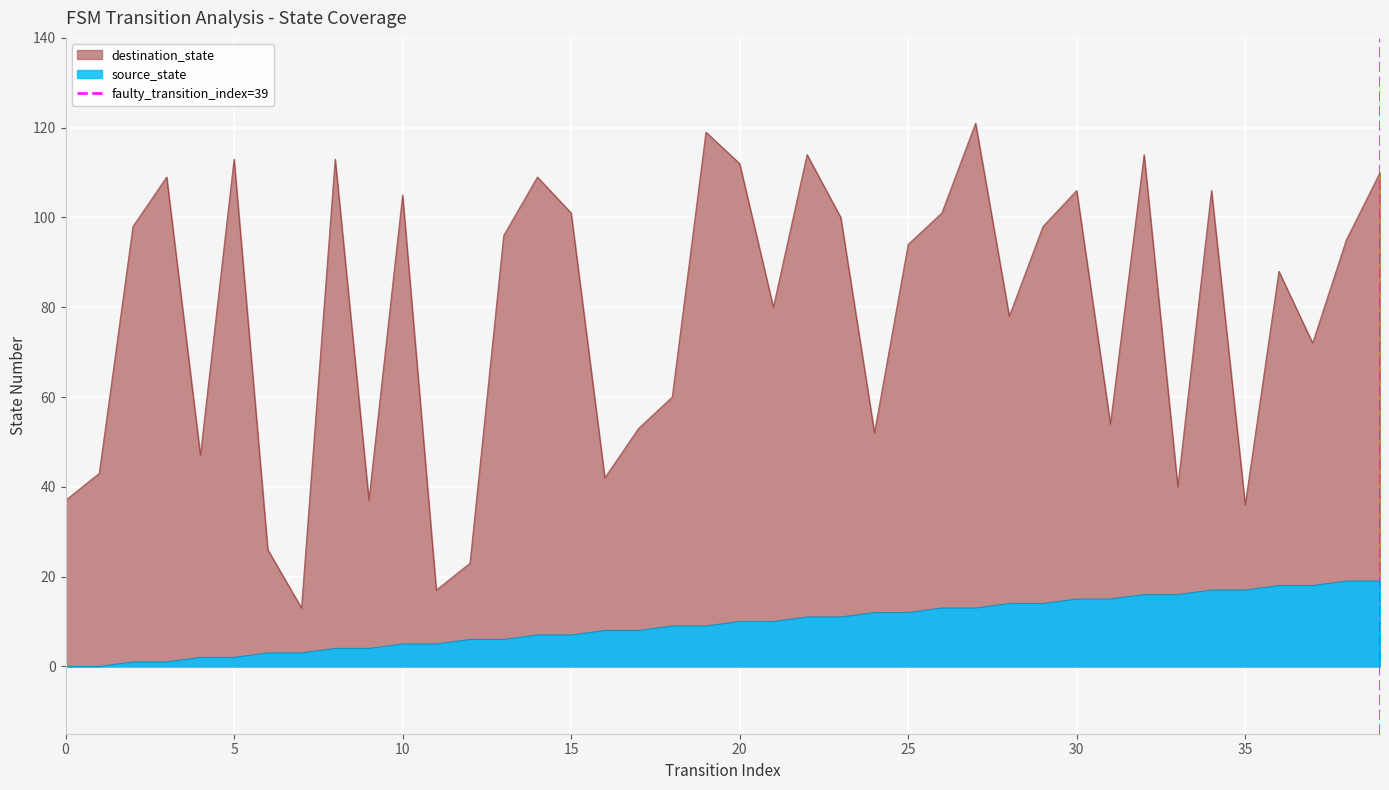

What is the highest value of the destination_state series?

121